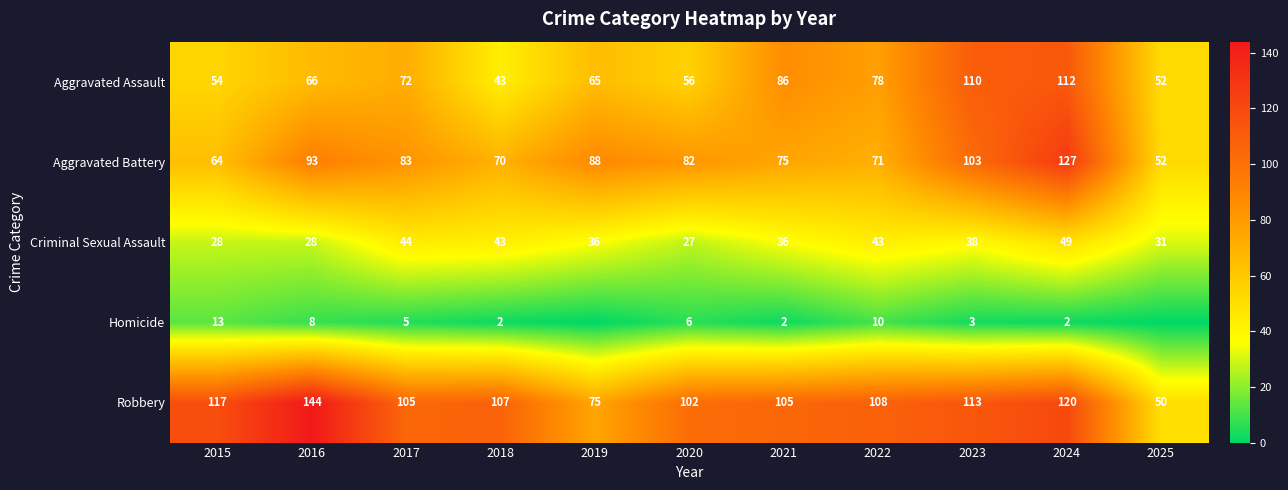

What is the sum of all Aggravated Battery values?

908